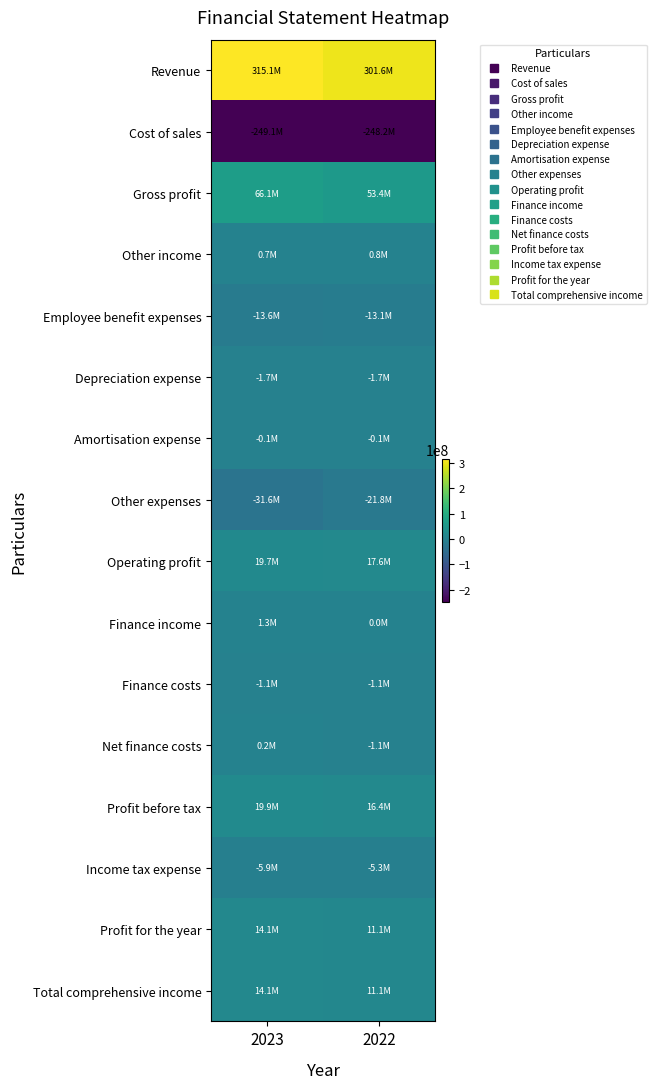

List the series in order of their peak value, lowest first.

Cost of sales, Other expenses, Employee benefit expenses, Income tax expense, Depreciation expense, Finance costs, Amortisation expense, Net finance costs, Other income, Finance income, Profit for the year, Total comprehensive income, Operating profit, Profit before tax, Gross profit, Revenue